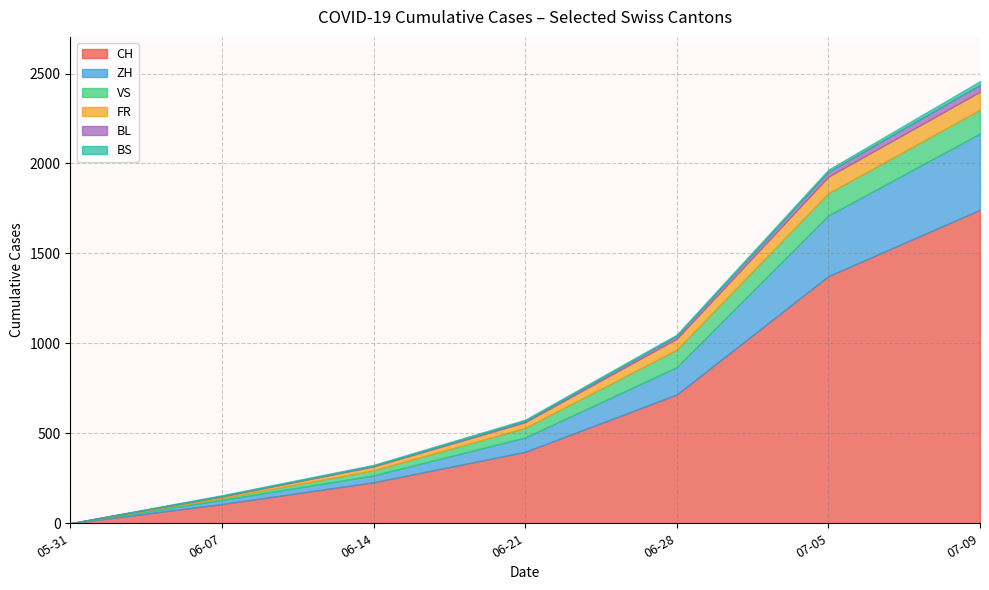

At which label does CH reach its minimum?

05-31